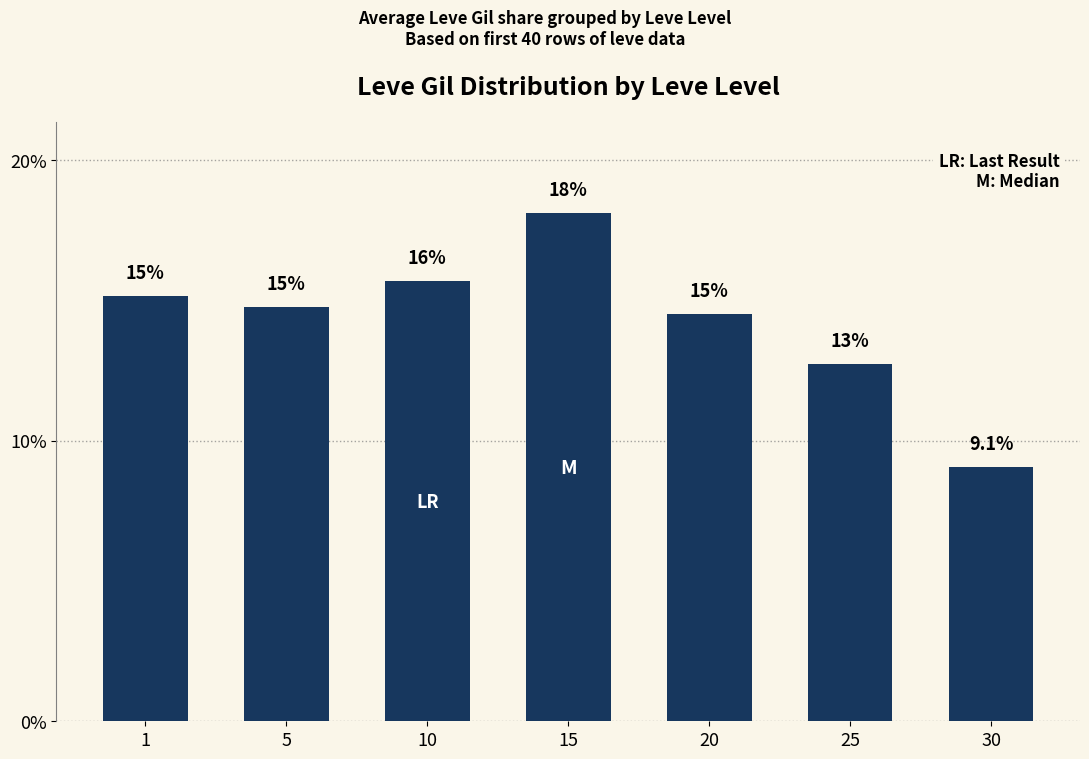

Rank the categories by value from lowest to highest.

30, 25, 20, 5, 1, 10, 15